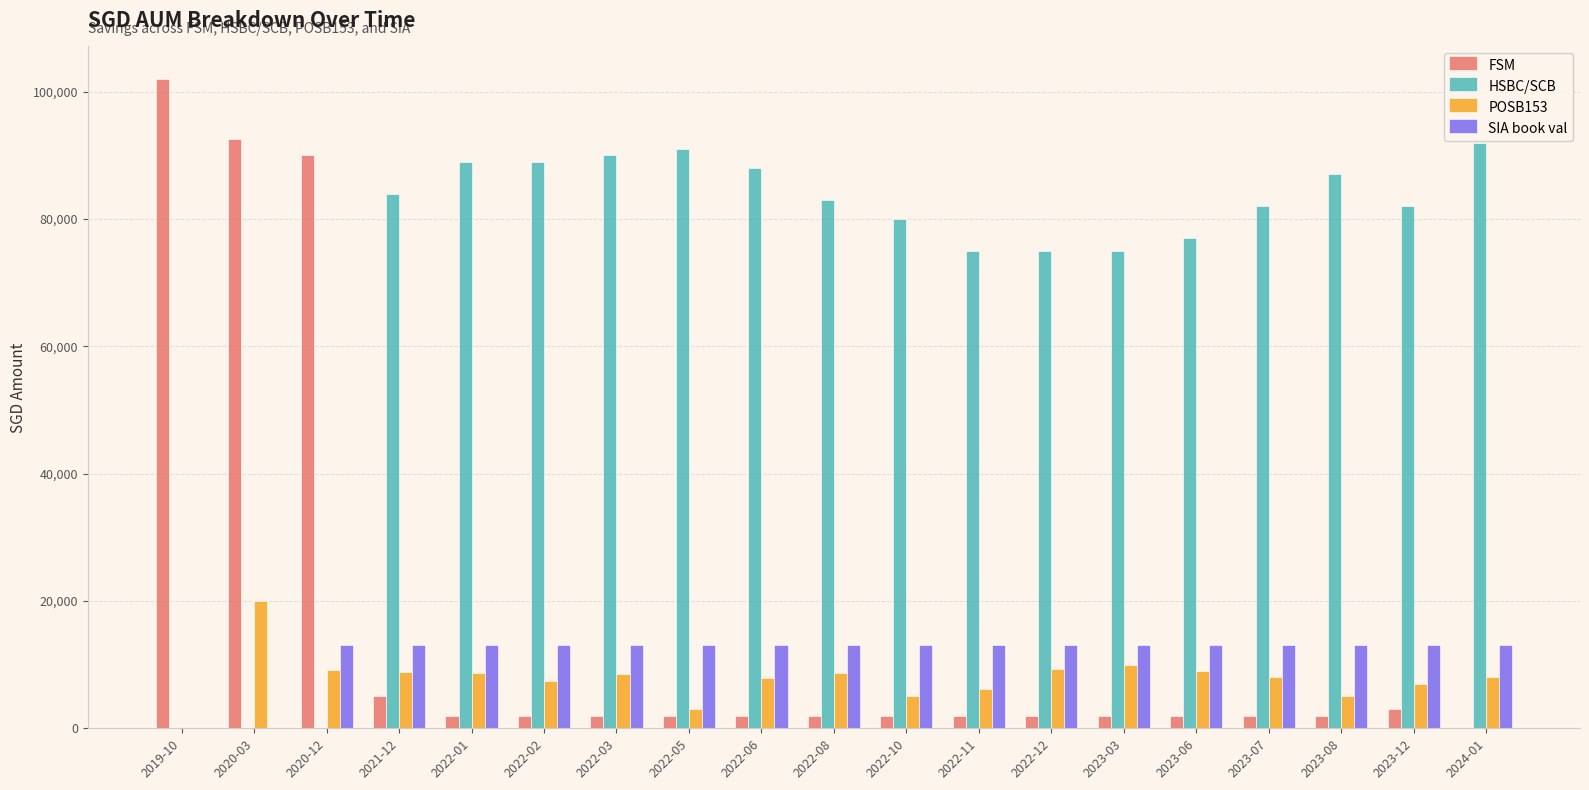

Is the value of HSBC/SCB at 2023-06 greater than the value of POSB153 at 2022-11?

Yes